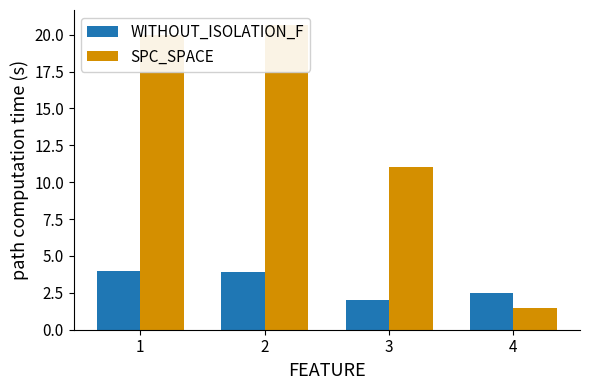

How many distinct data groups are displayed?

2